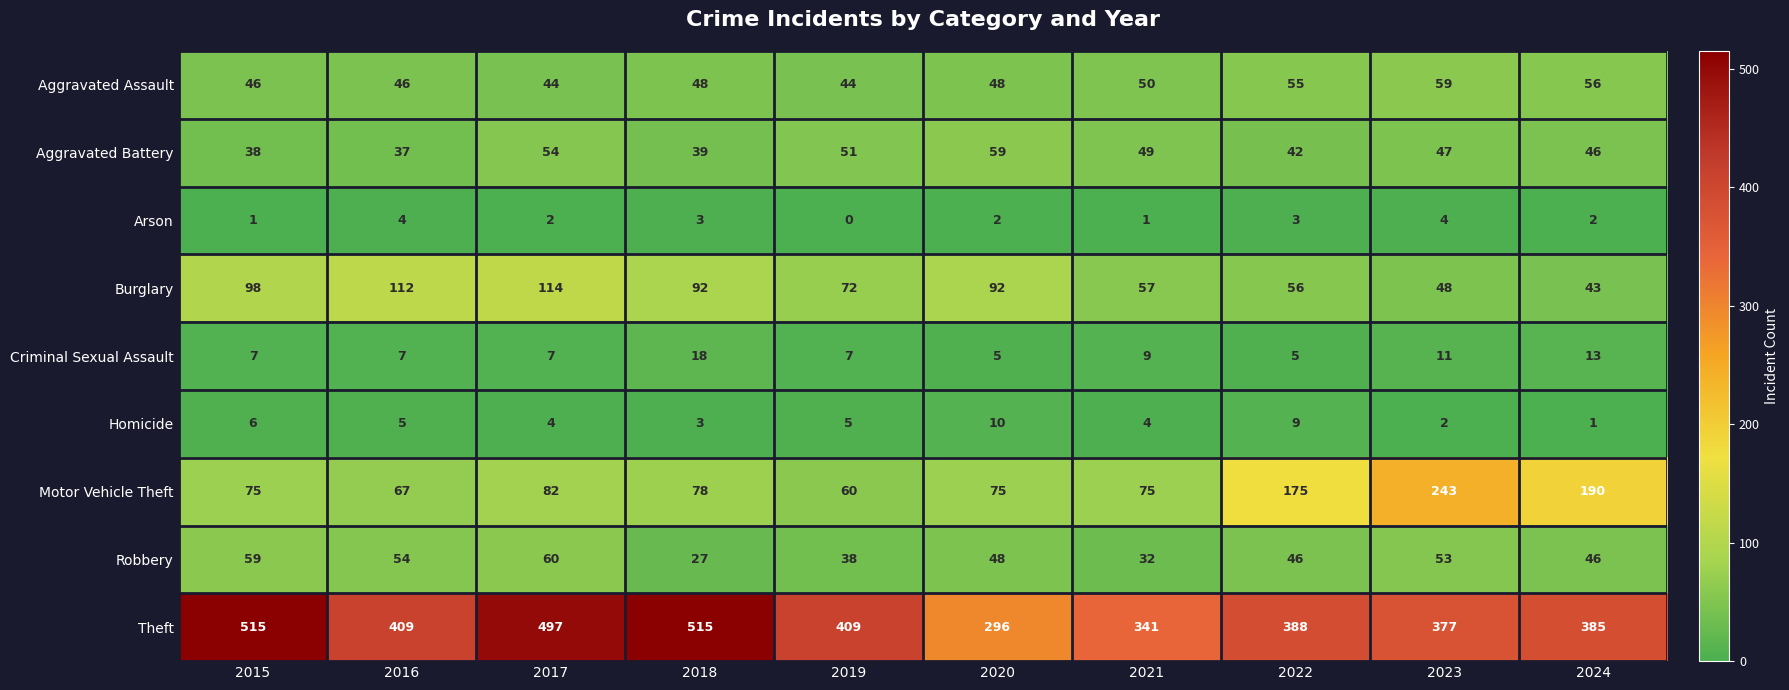

Which category has the lowest value across all series?

2019